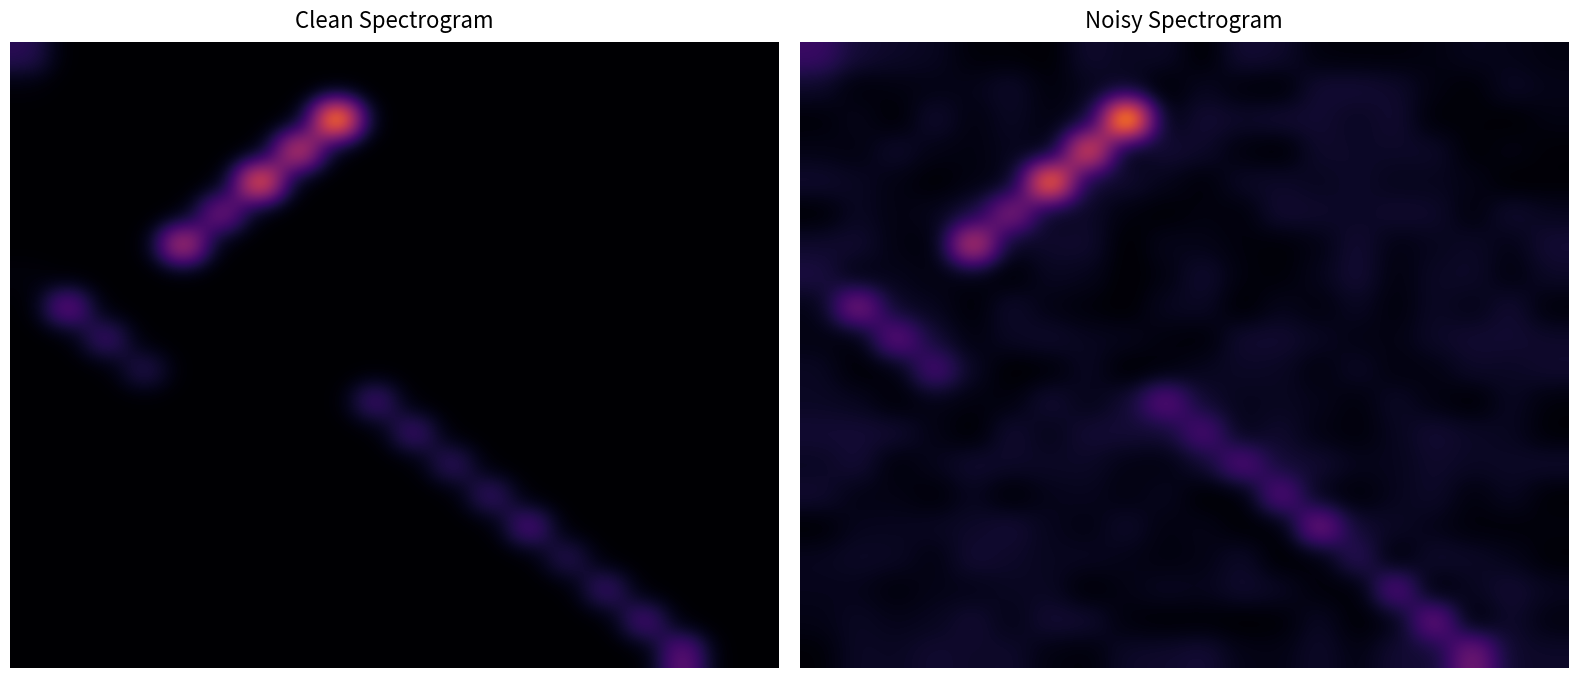

What is the minimum value shown in the chart?

0.2